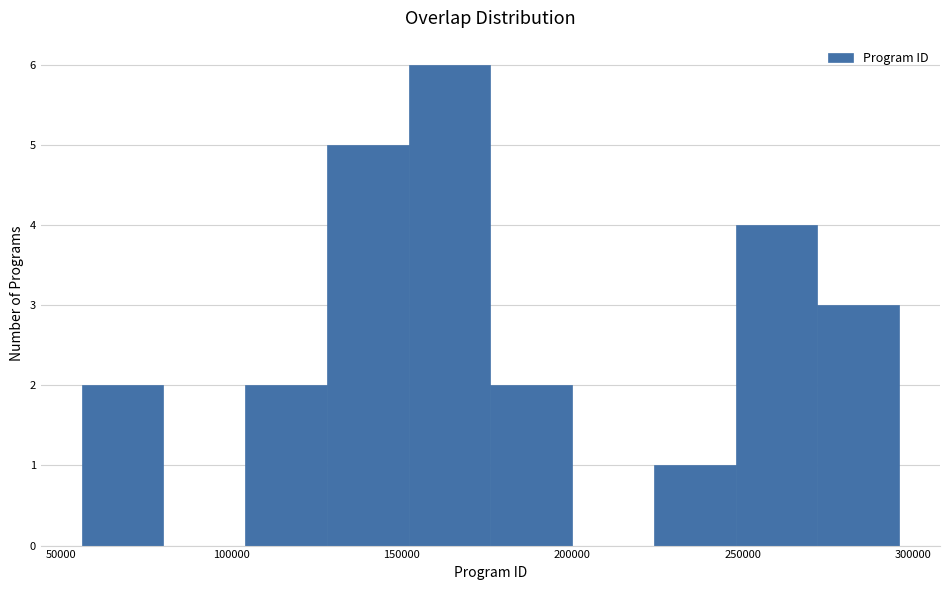

Reading left to right, transcribe this chart: for each bar, give the range it covers on the x-axis and its height. Neither the bar edges nor the heights are printed on the chart, so give them approximately, as read against the axes.

55000 to 80000: 2
80000 to 105000: 0
105000 to 130000: 2
130000 to 150000: 5
150000 to 175000: 6
175000 to 200000: 2
200000 to 225000: 0
225000 to 250000: 1
250000 to 270000: 4
270000 to 295000: 3